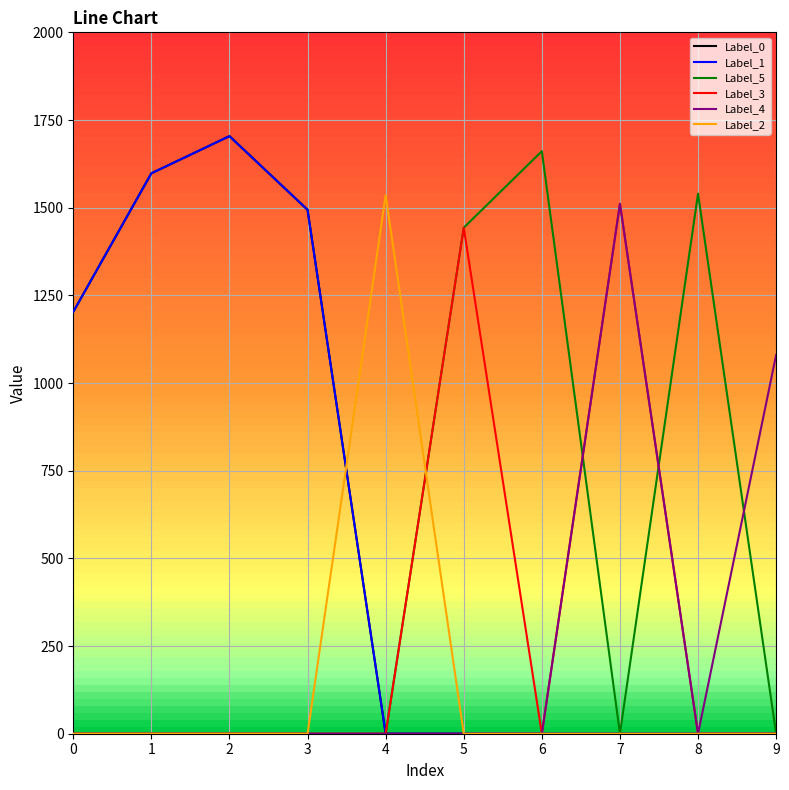

How many intersections are there between Label_0 and Label_2?

1